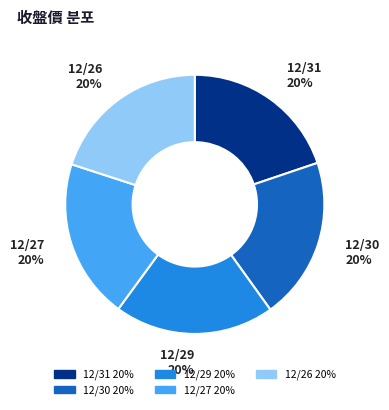

How many slices are in this pie chart?

5